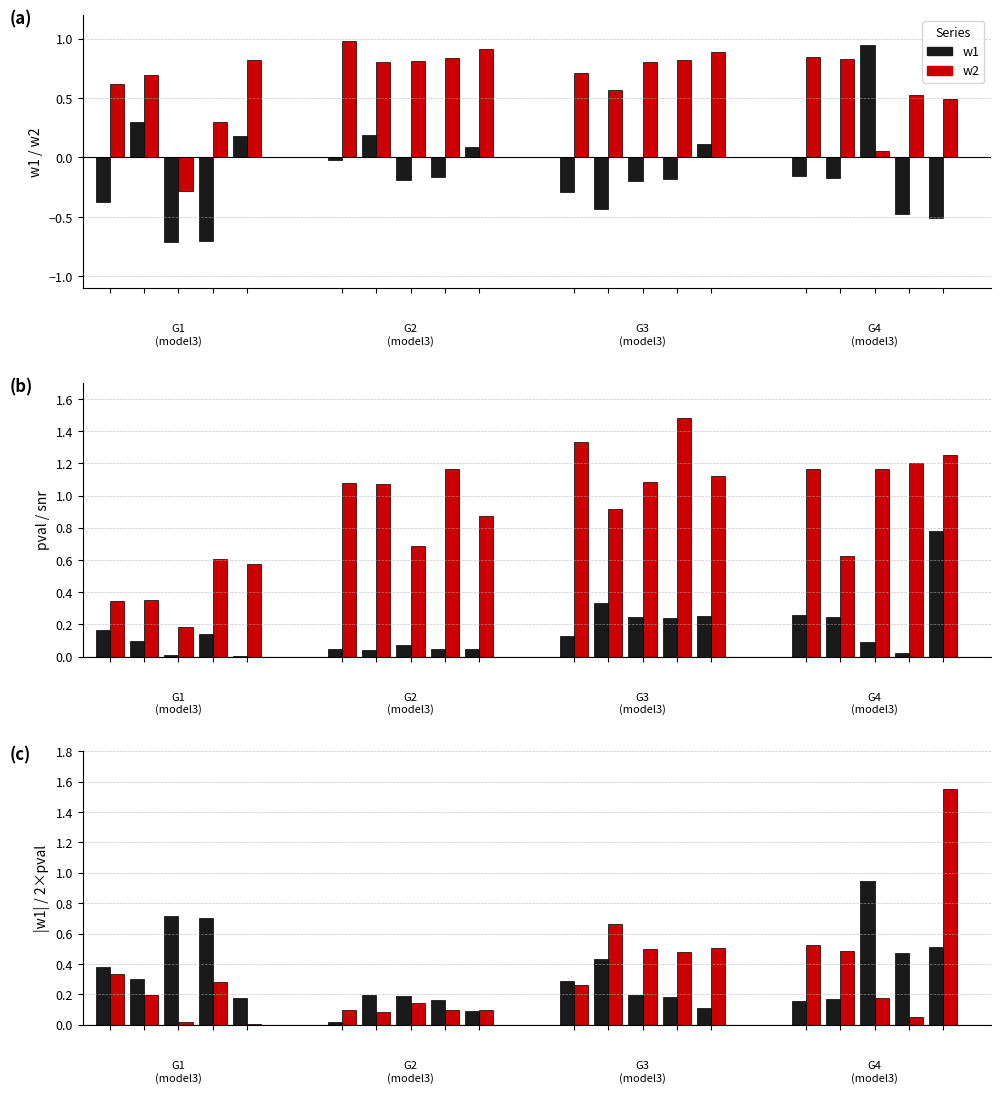

How many values in the w2 series are below 0?

1